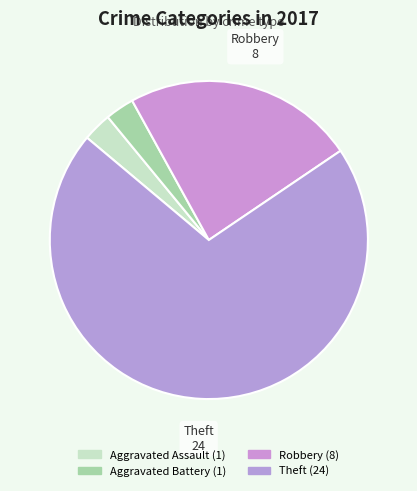

Combined, do Robbery and Aggravated Battery account for over 50%?

No